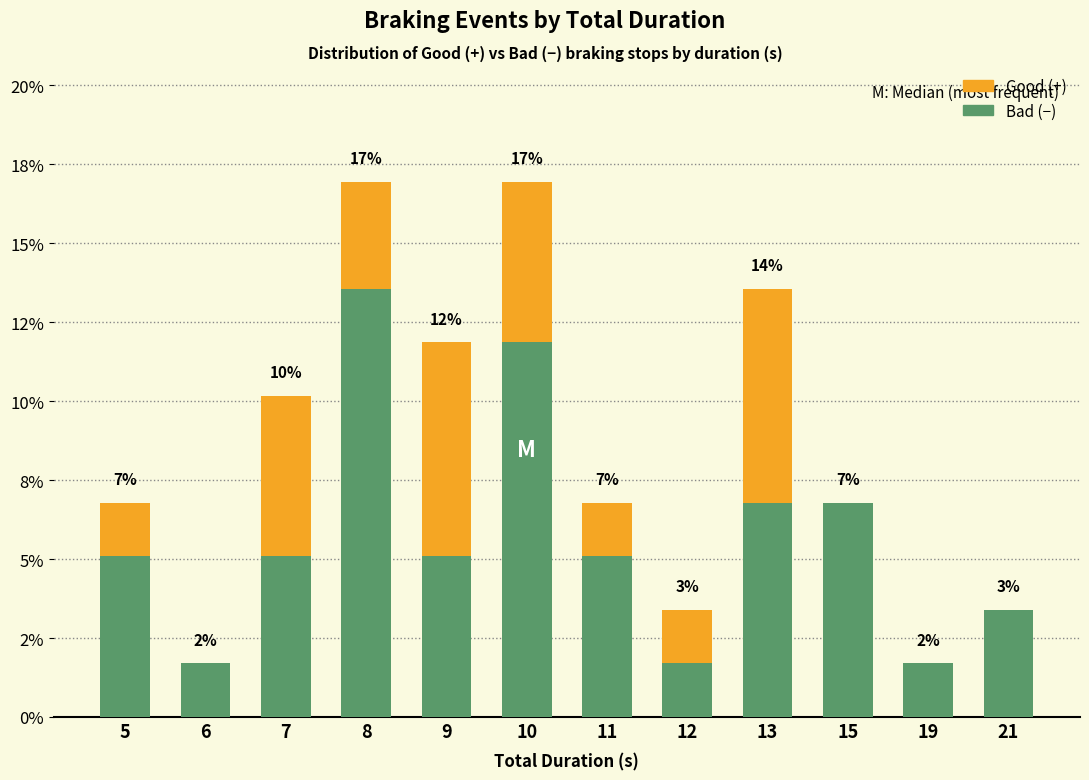

Are the bars horizontal?

No